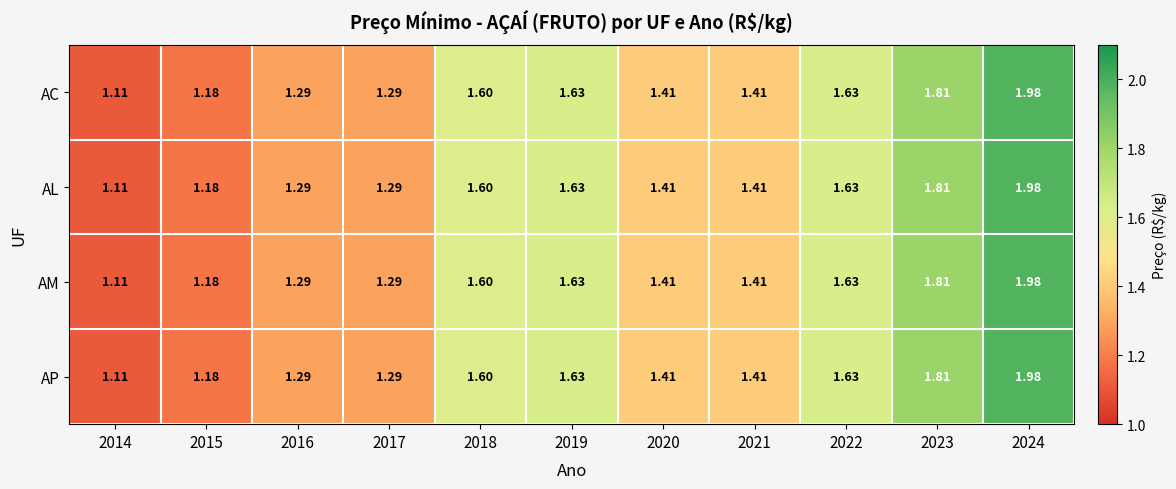

Which series has the largest range (max minus min)?

AC